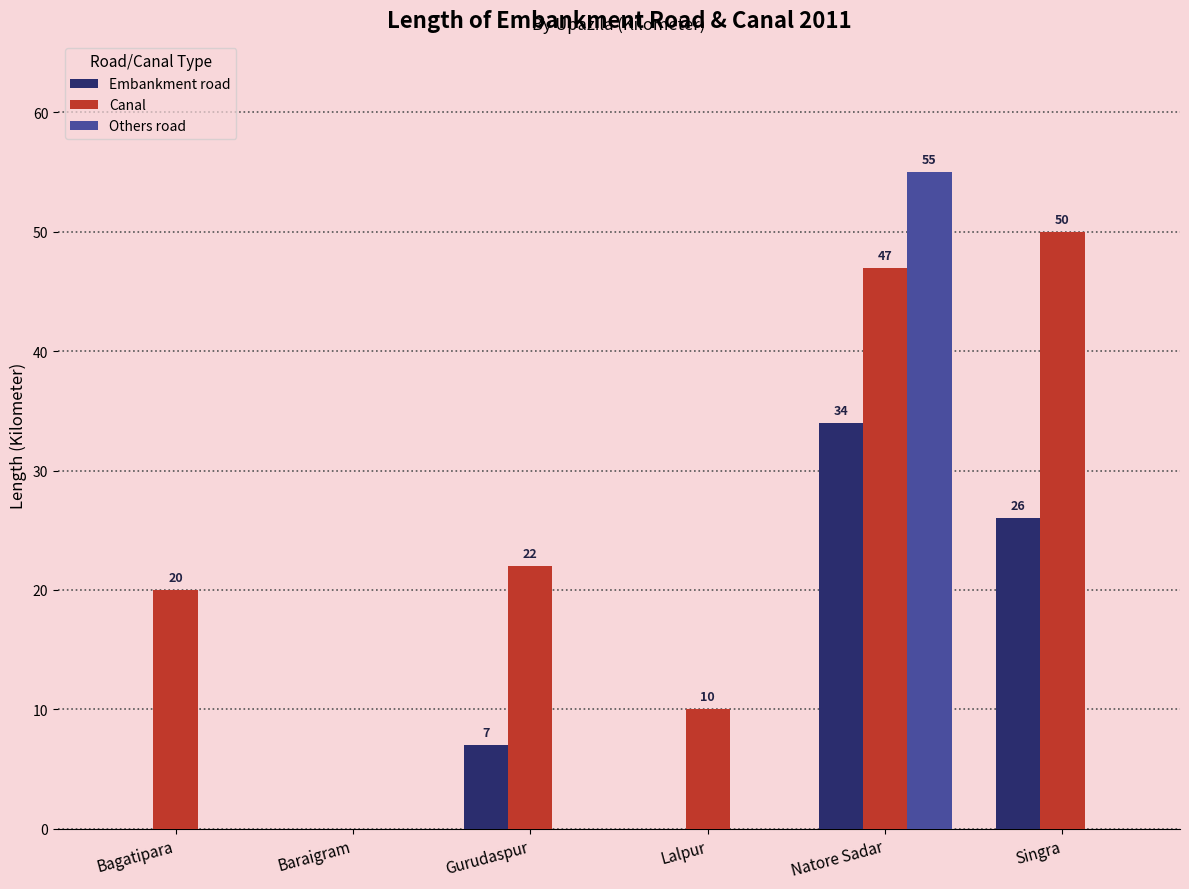

What is the difference between the Canal values at Singra and Gurudaspur?

28